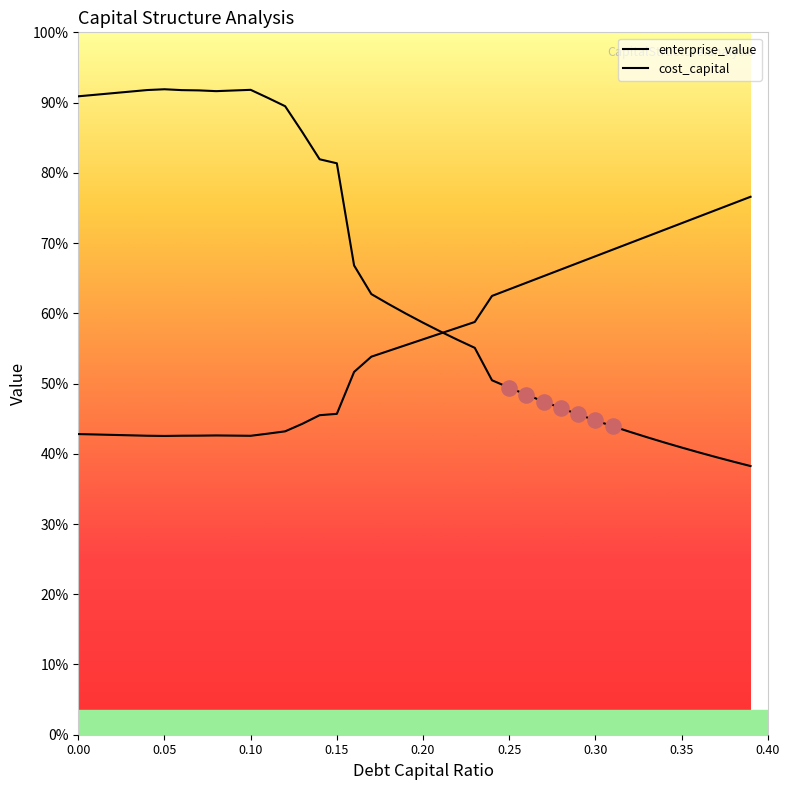

Which series has the largest total across all categories?

enterprise_value